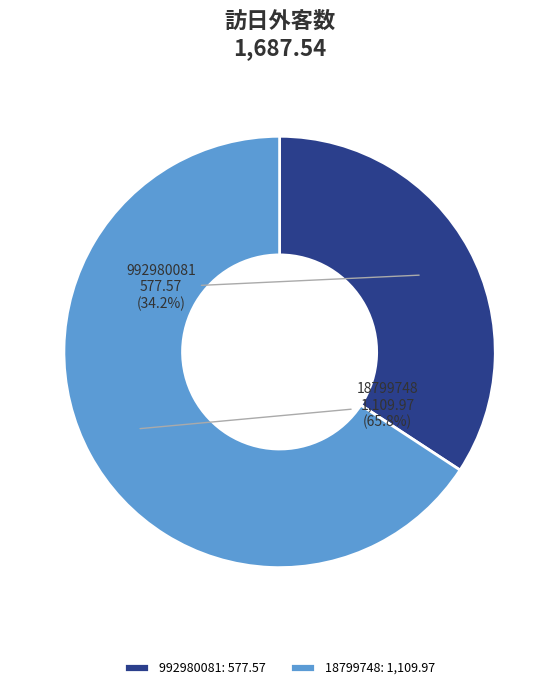

To the nearest percent, what is the difference between the largest and smallest slice percentages?

32%